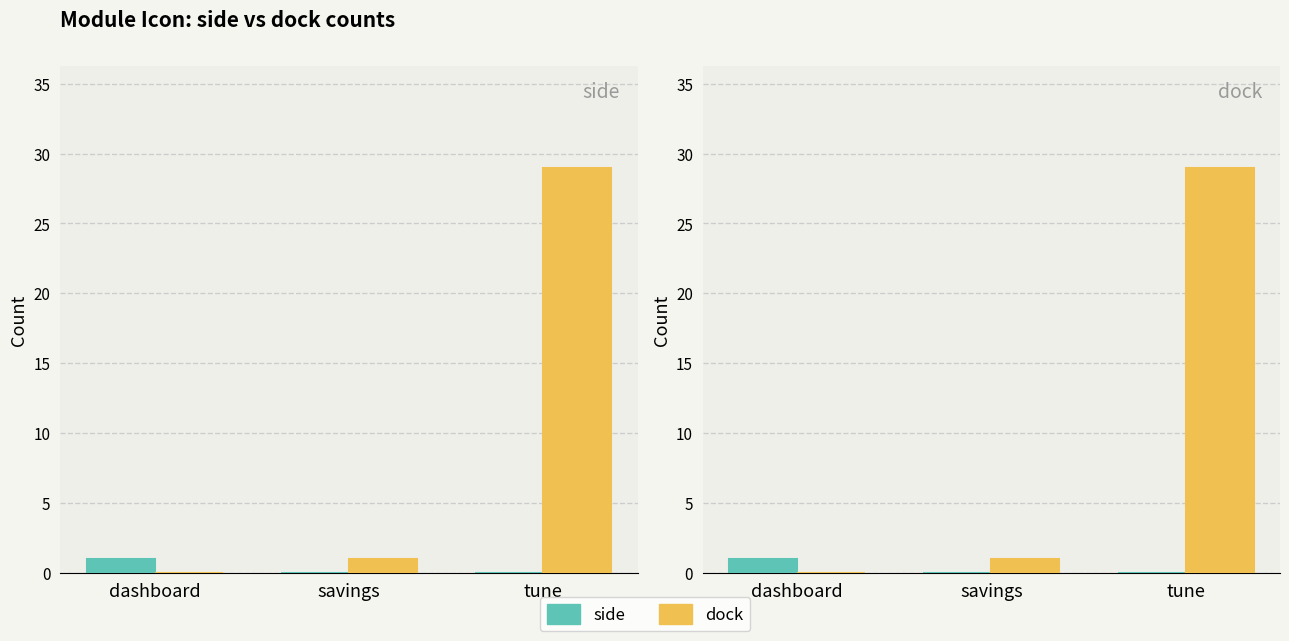

How many groups of bars are there?

3